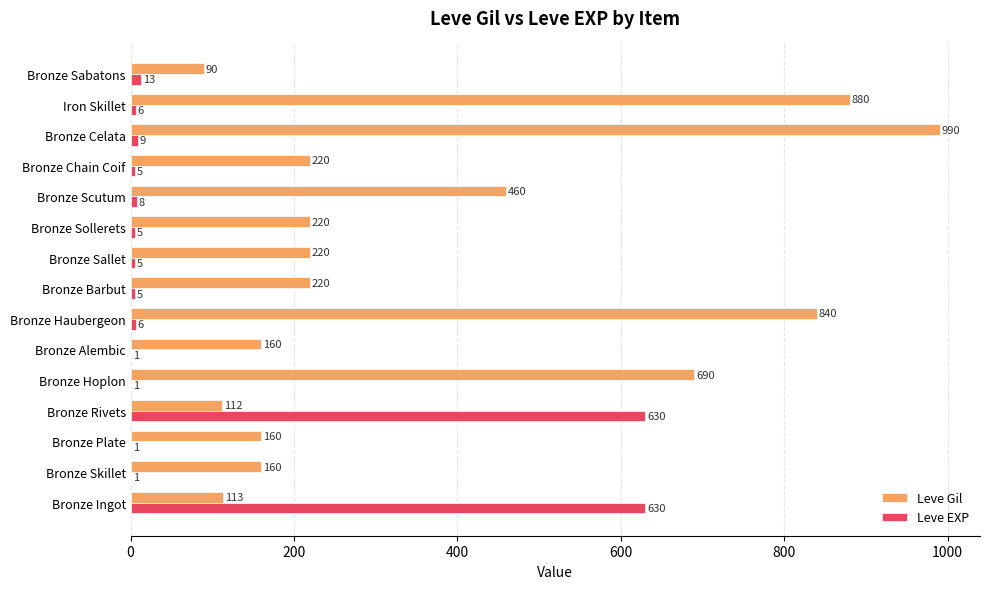

Which series changed the most between Bronze Rivets and Bronze Hoplon?

Leve EXP